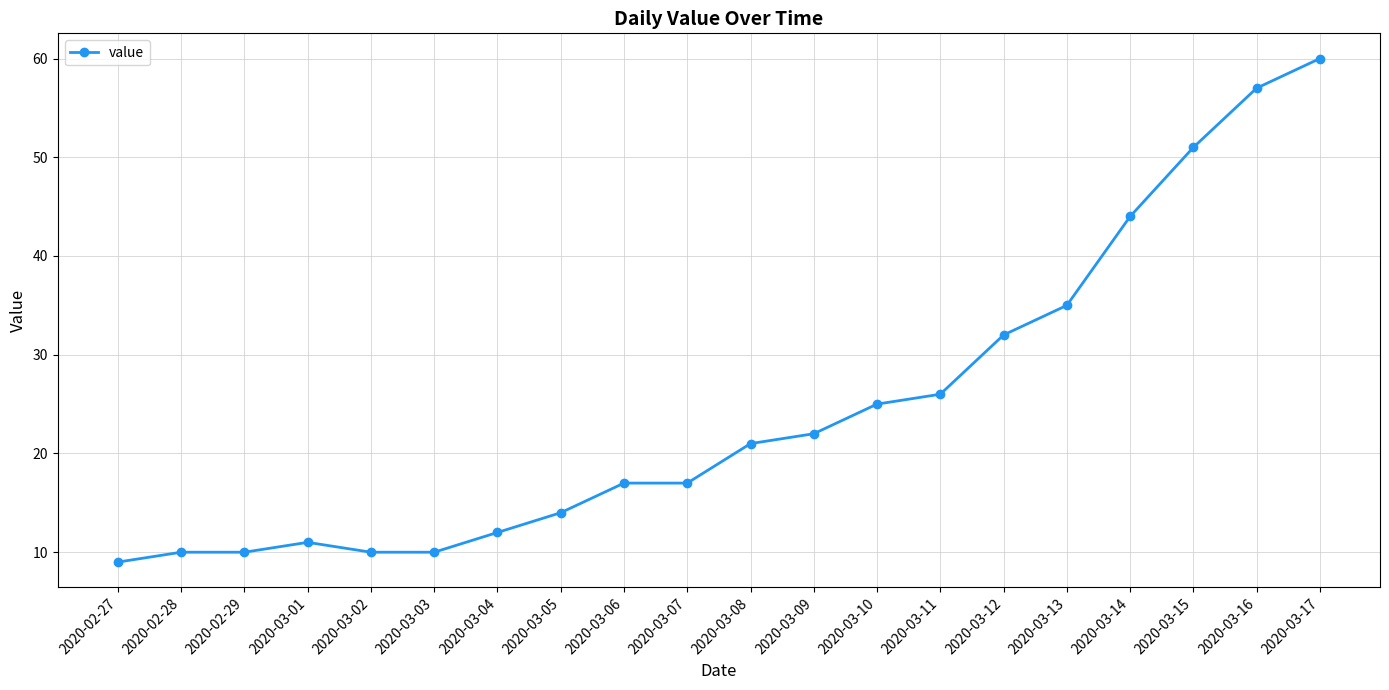

What is the maximum value shown in the chart?

60